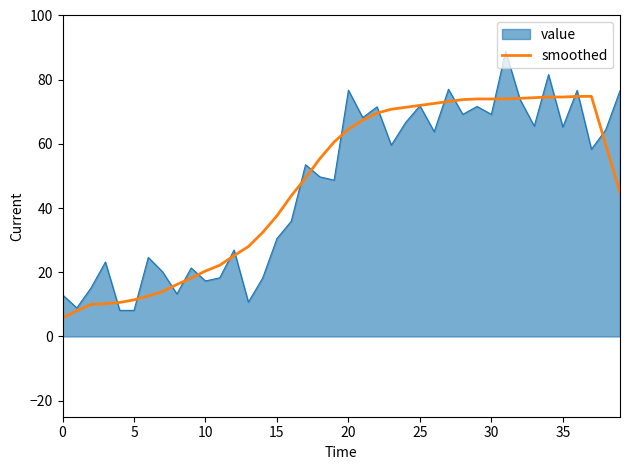

Which series has the widest spread of values?

value